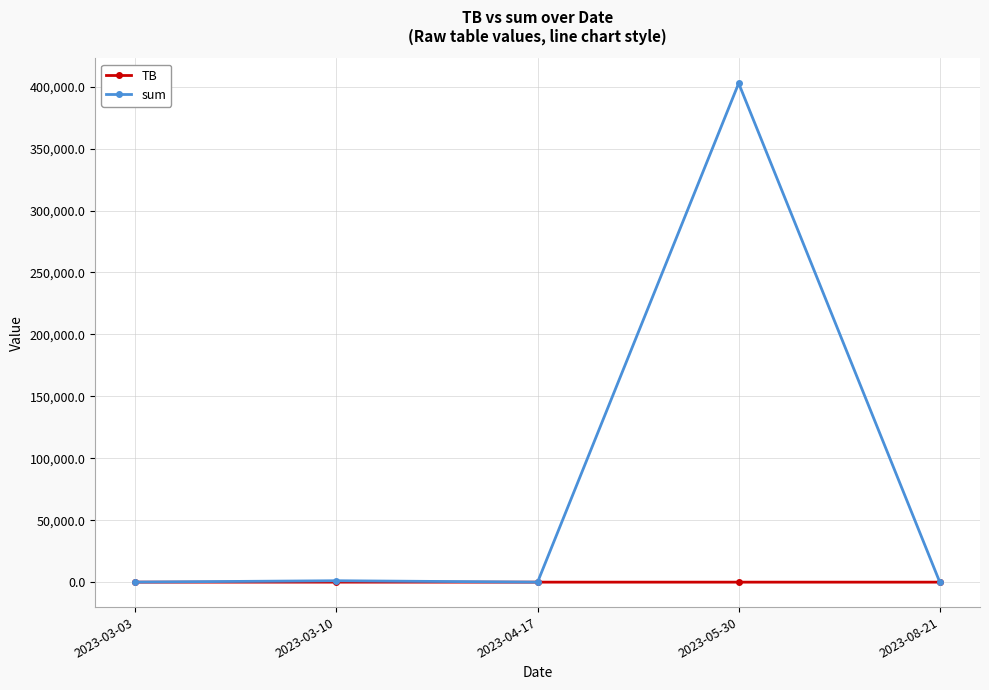

Rank the series by their maximum value, from lowest to highest.

TB, sum